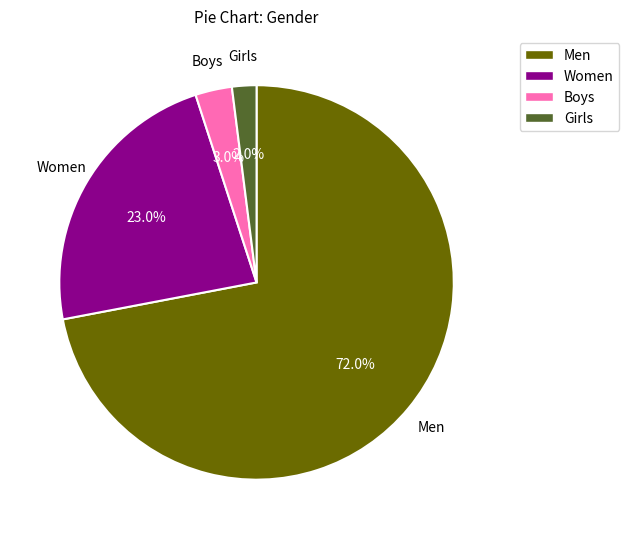

Count the number of slices in the pie.

4